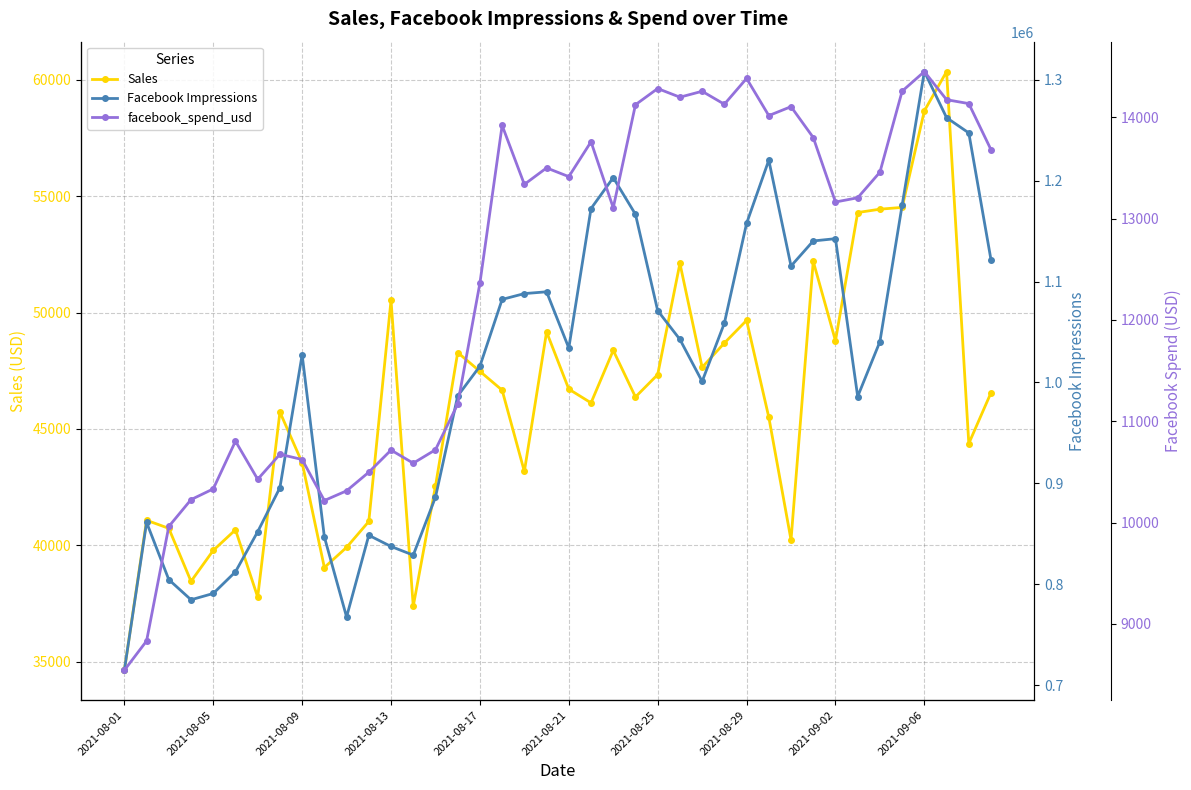

Count the number of categories in the chart.

40